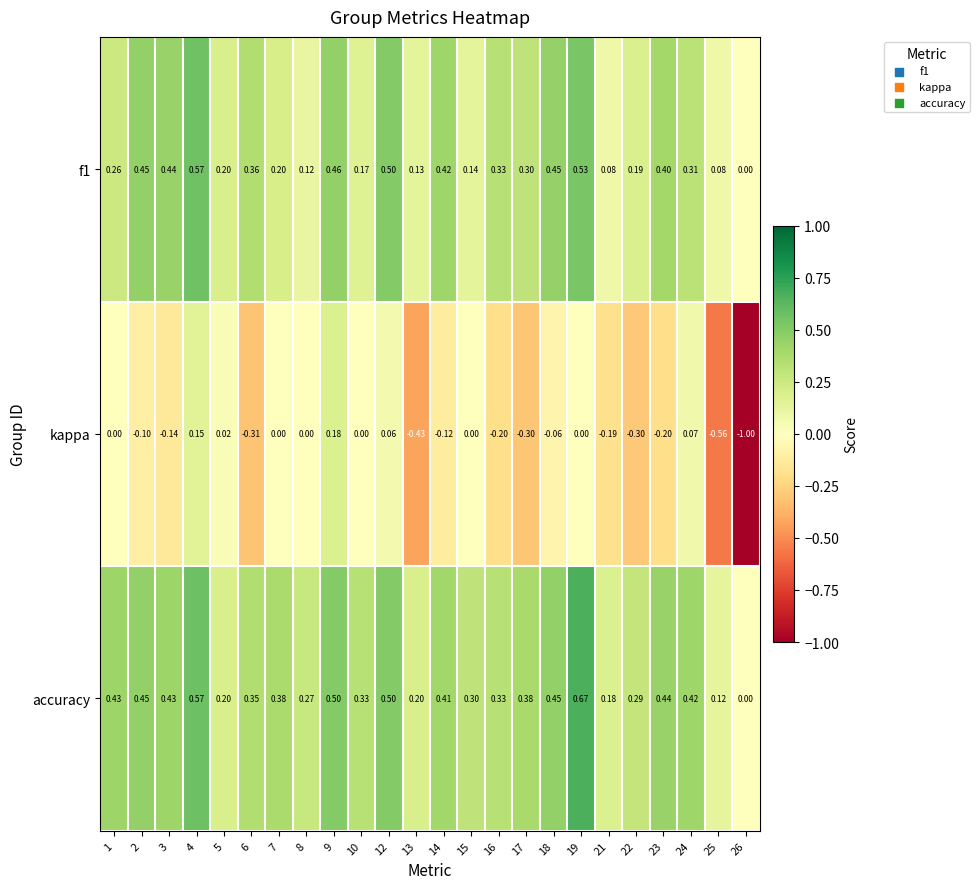

Between 24 and 26, which series saw the biggest shift?

kappa